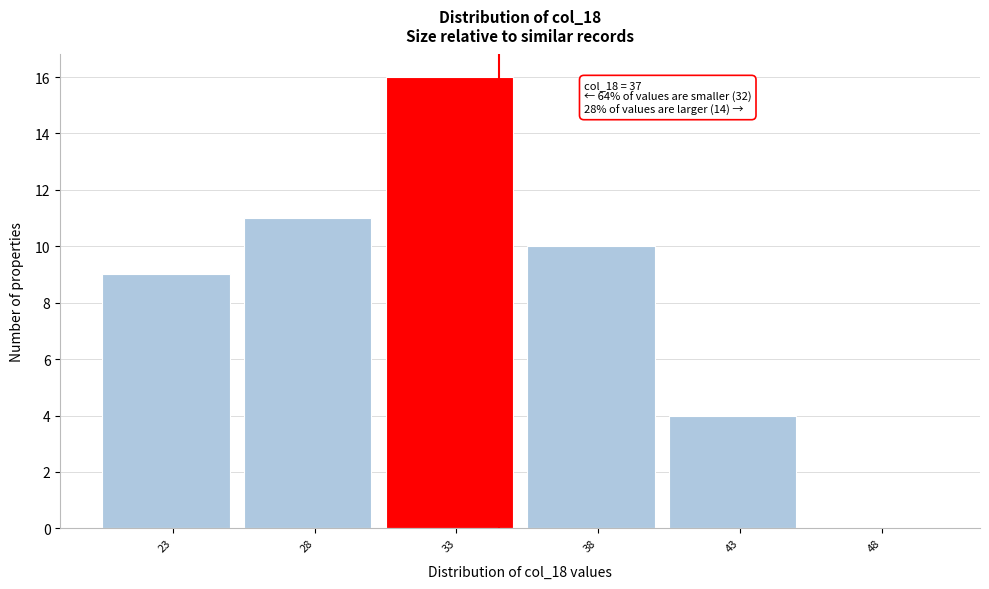

Reading left to right, extract all data points from this chart.

23=9	28=11	33=16	38=10	43=4	48=0